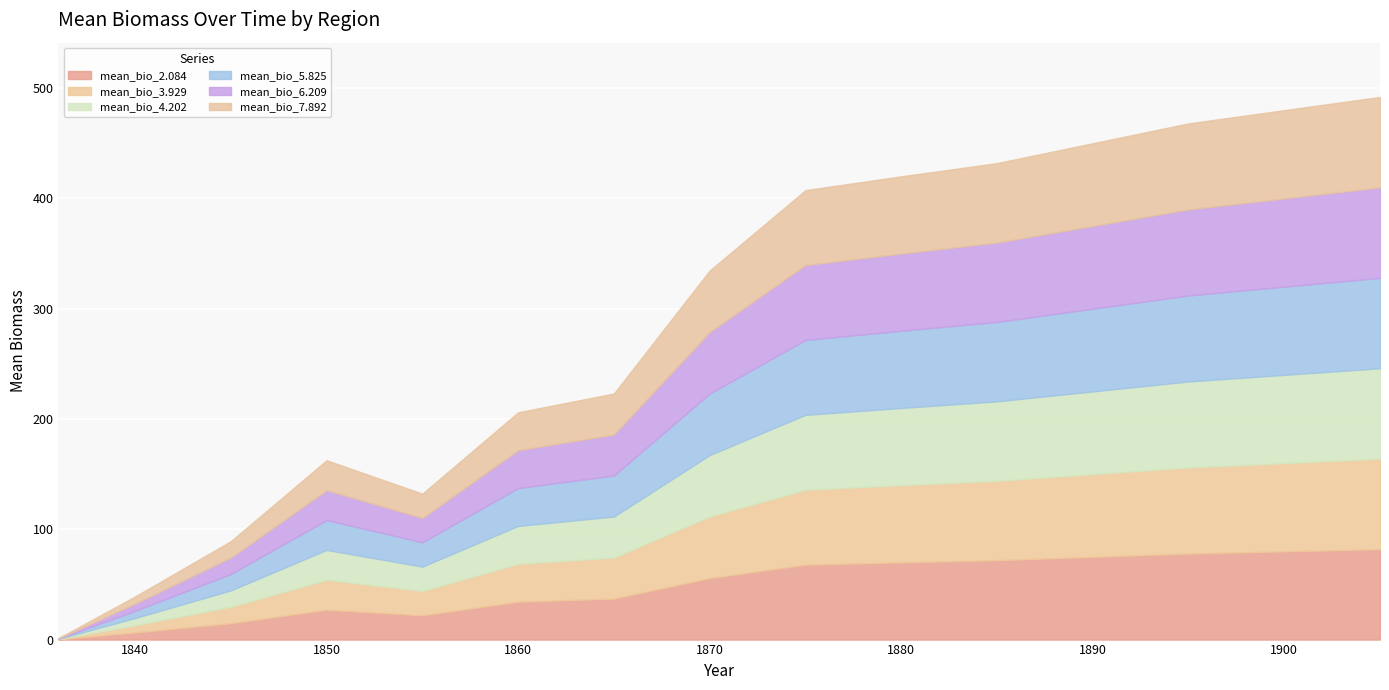

How many values in the mean_bio_3.929 series are below 55?

7